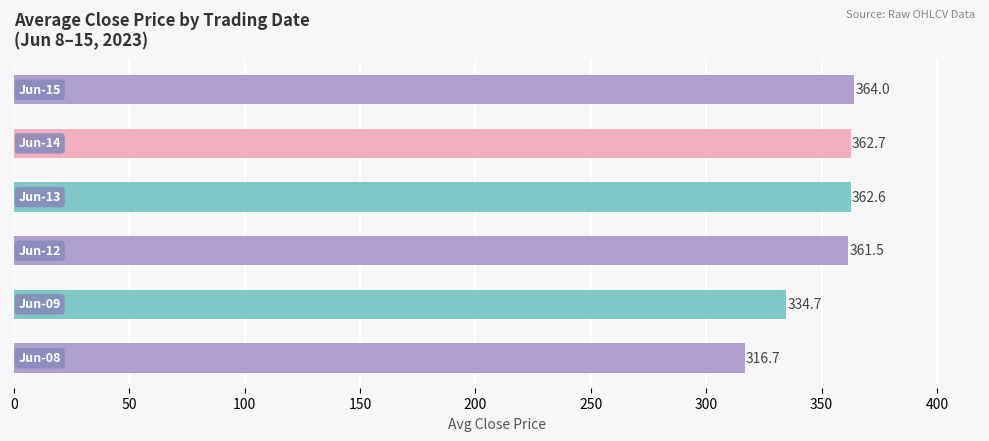

What is the average value?

350.4